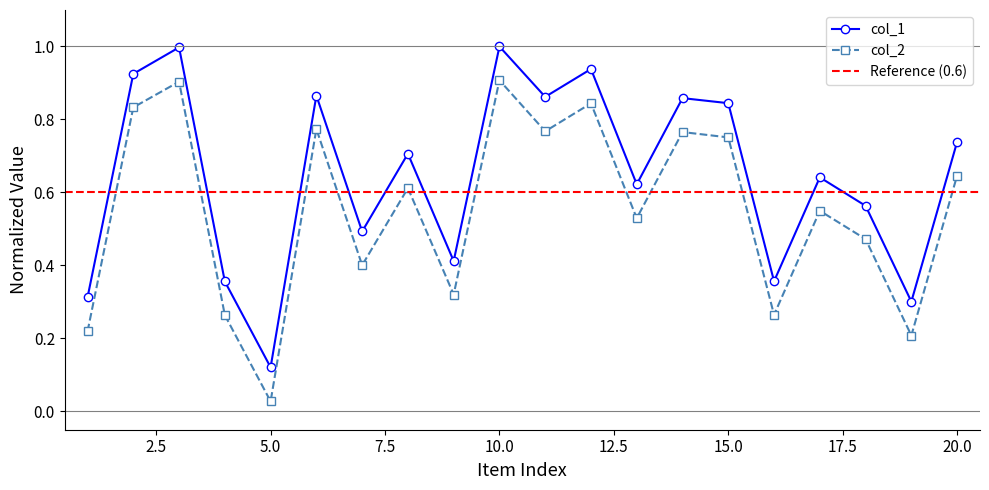

Which series has the largest total across all categories?

col_1